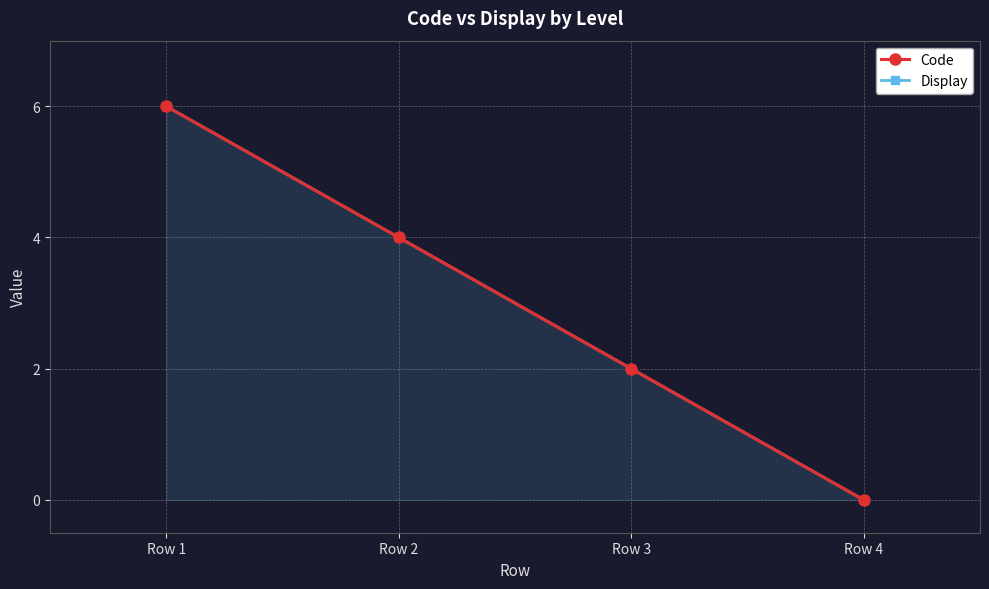

At how many categories does at least one series exceed 0?

3